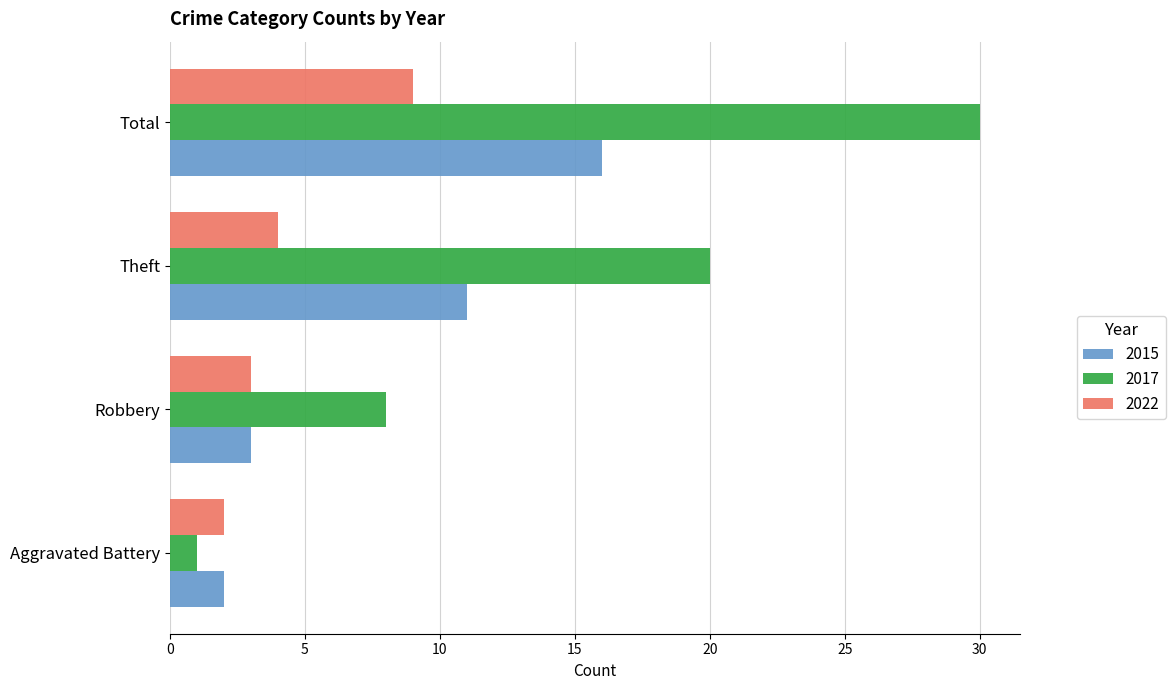

Is it true that 2015 equals 16 at Total?

True